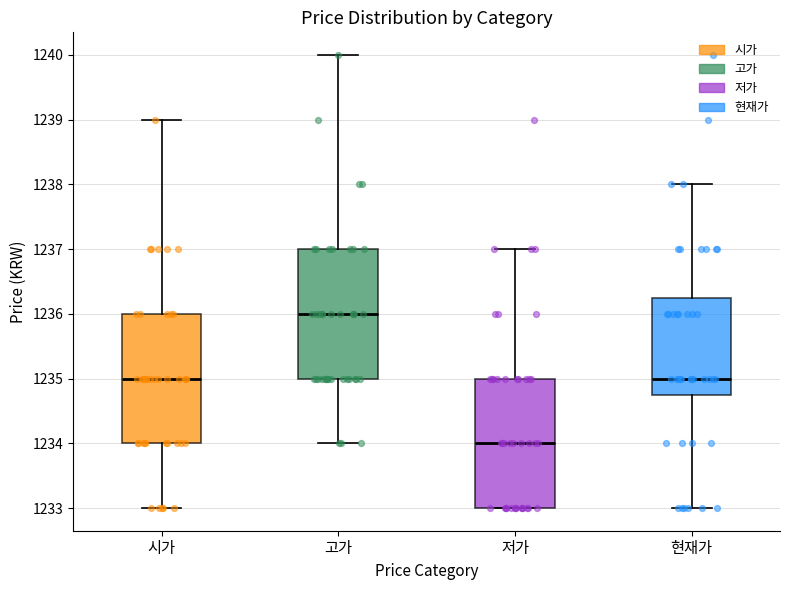

Where does the upper whisker of the box for 고가 end on the y-axis? The values are not printed on the chart, so give them approximately, as read against the axis.

1240.0